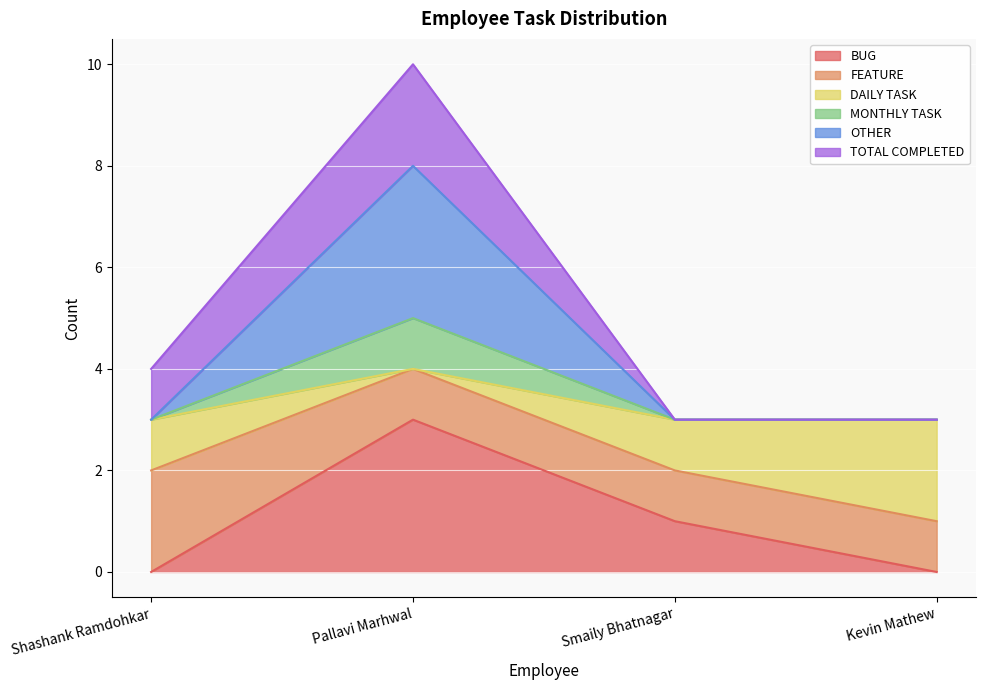

List the labels in order of BUG value, largest first.

Pallavi Marhwal, Smaily Bhatnagar, Shashank Ramdohkar, Kevin Mathew